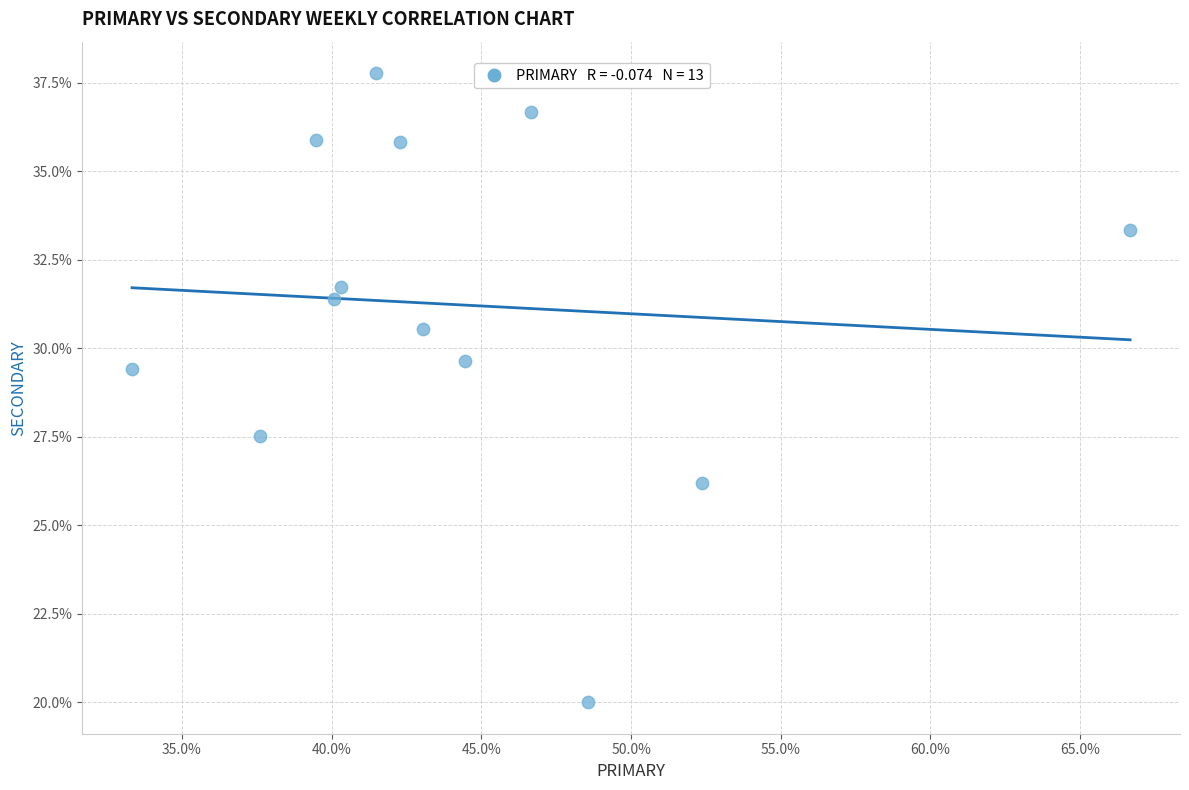

What Y value in the scatter plot is closest to 28?

27.5